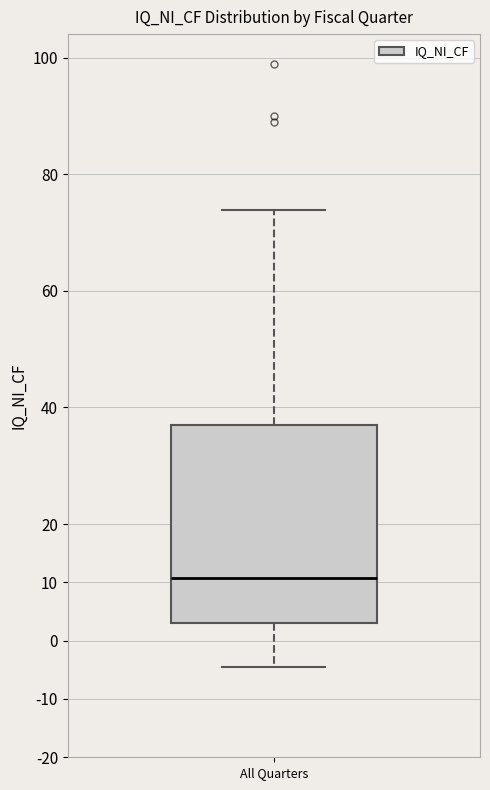

Transcribe this box plot: give where the median line is, the range the box spans, and where the two whiskers end, as read against the y-axis. The values are not printed on the chart, so give them approximately, as read against the axis.

median 11, box 3 to 37, whiskers -5 to 74